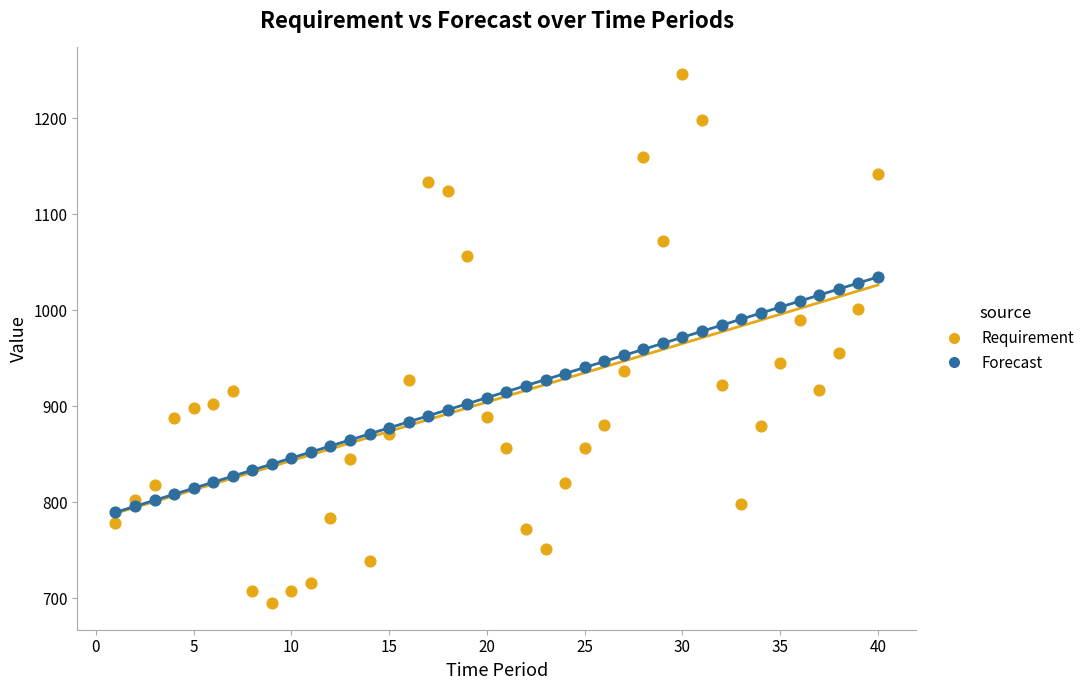

Which series contains the lowest Y value?

Requirement